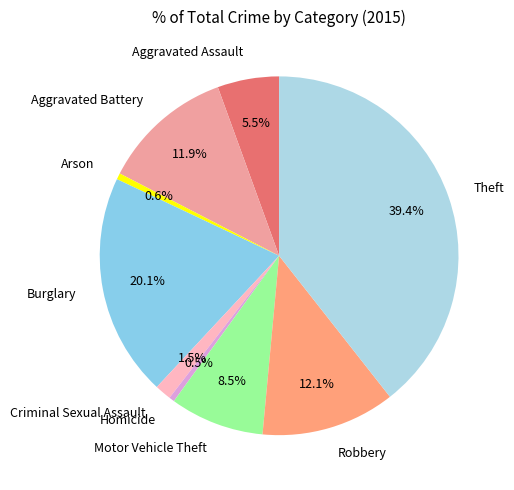

To the nearest percent, what is the difference between the largest and smallest slice percentages?

39%